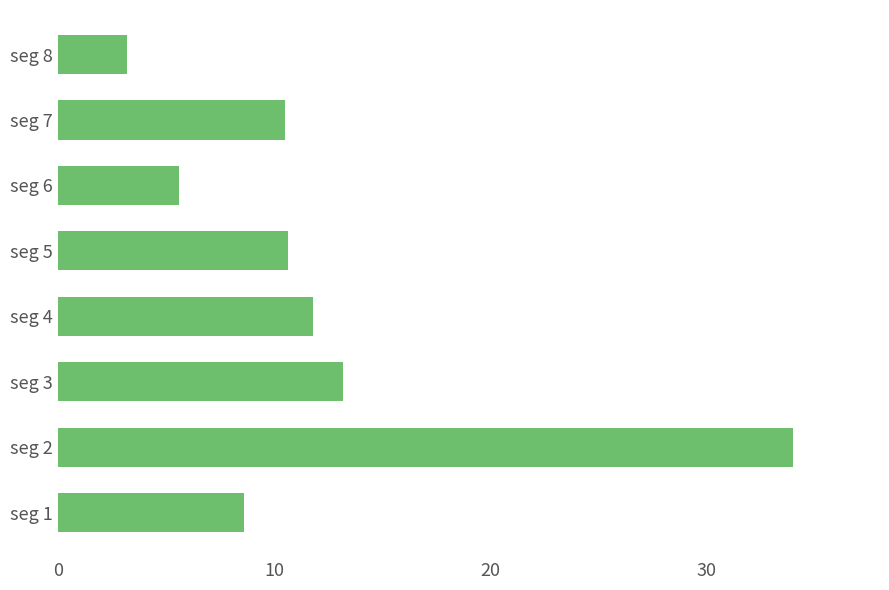

What is the minimum value shown in the chart?

3.2